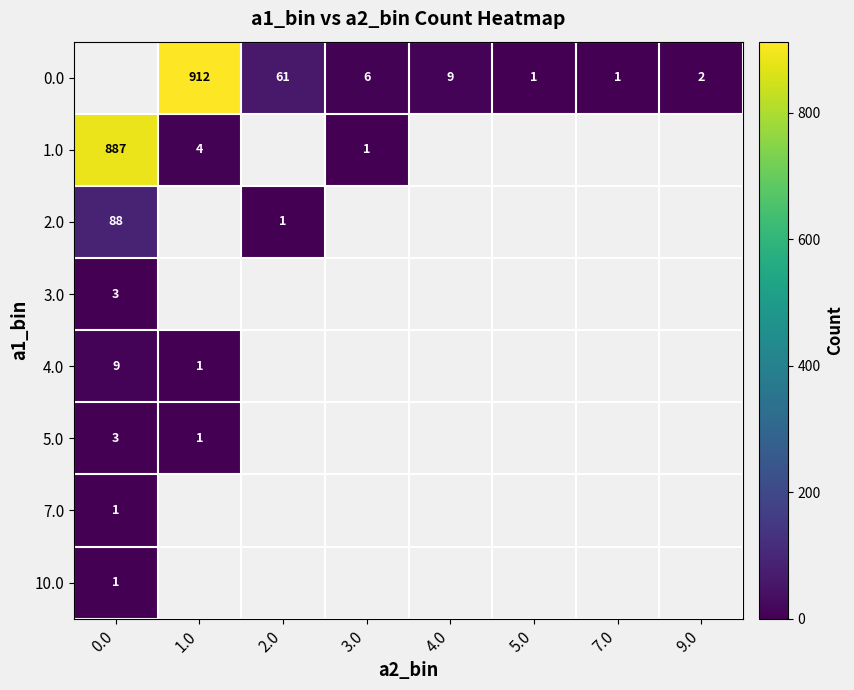

The value of 0.0 at 7.0 is 0. True or false?

False